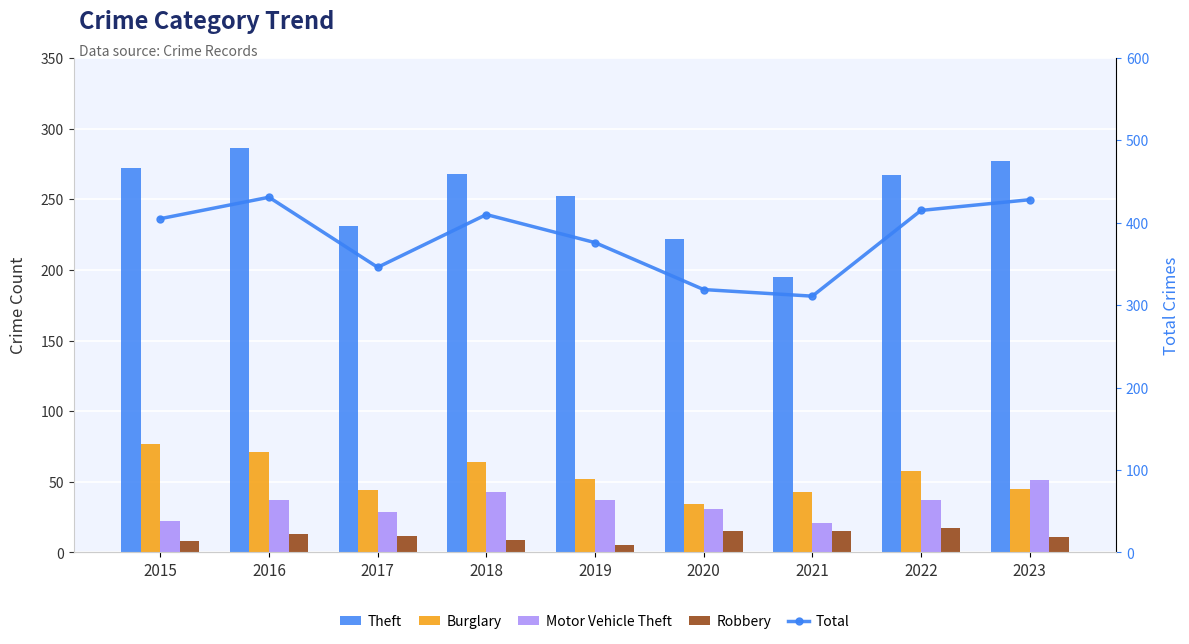

Where does the Robbery series first go above 12?

2016